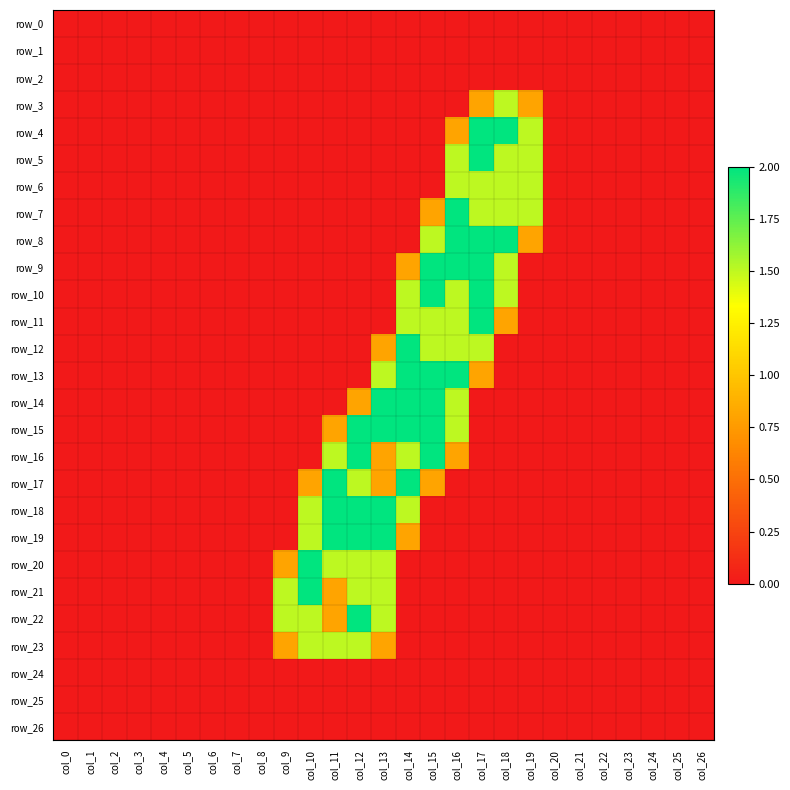

What is the sum of the row_13 values at col_11 and col_16?

2.0